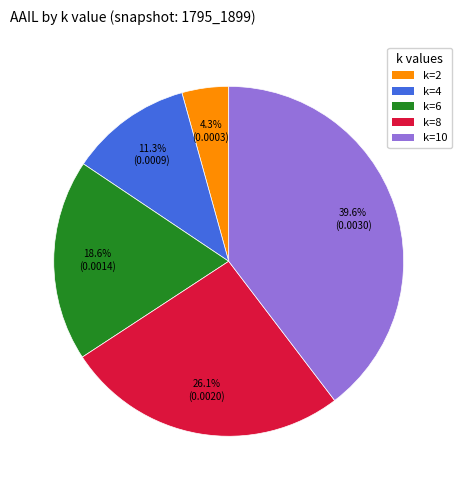

To the nearest percent, what portion does k=8 represent?

26%